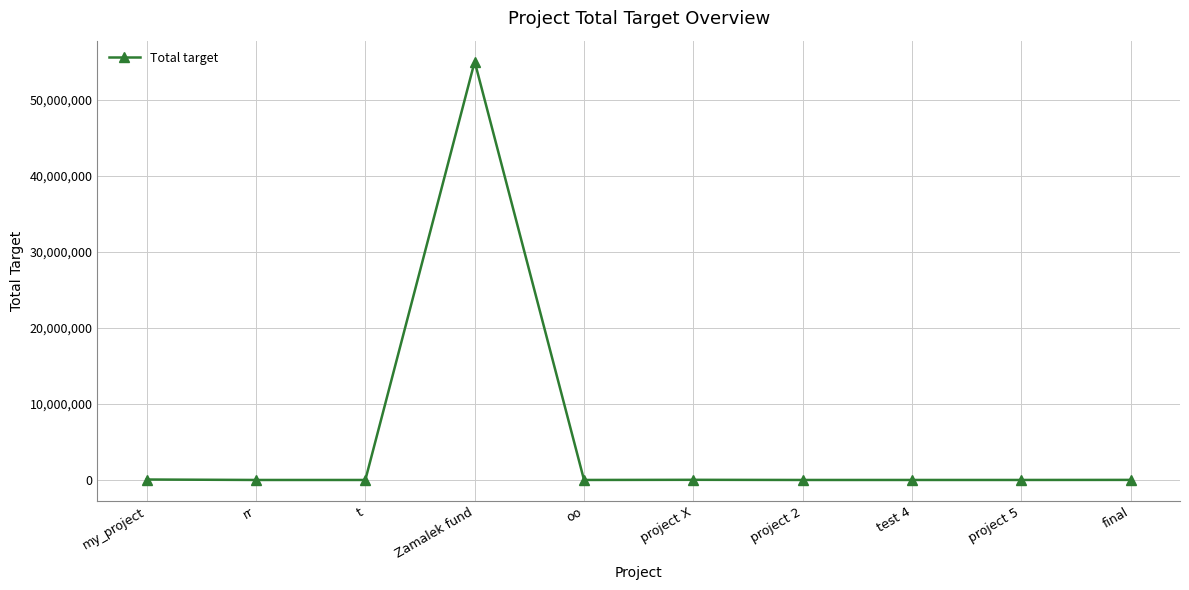

What is the label of the 5th point from the left?

oo